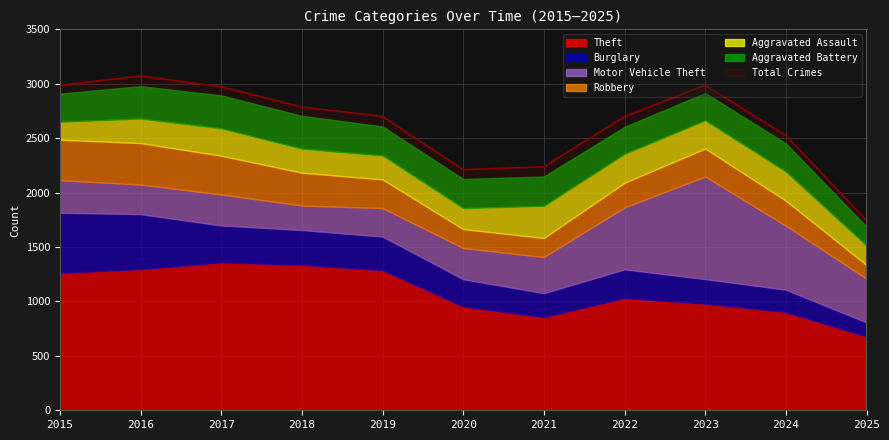

Reading right to left, extract all data points from this chart.

Theft: 678	903	980	1032	856	954	1288	1337	1359	1297	1263
Burglary: 129	205	225	263	220	250	308	319	339	505	552
Motor Vehicle Theft: 402	588	943	569	332	287	262	225	285	272	299
Robbery: 126	230	257	227	175	174	263	302	356	381	372
Aggravated Assault: 178	267	259	264	295	192	220	220	251	225	164
Aggravated Battery: 175	259	251	249	270	268	267	302	303	298	259